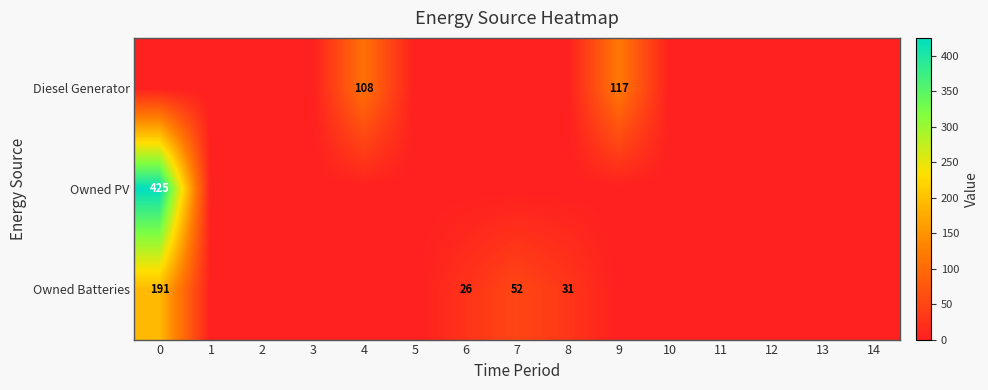

Reading right to left, extract all data points from this chart.

row_0: 0	0	0	0	0	117	0	0	0	0	108	0	0	0	0
row_1: 0	0	0	0	0	0	0	0	0	0	0	0	0	0	425
row_2: 0	0	0	0	0	0	31	52	26	0	0	0	0	0	191